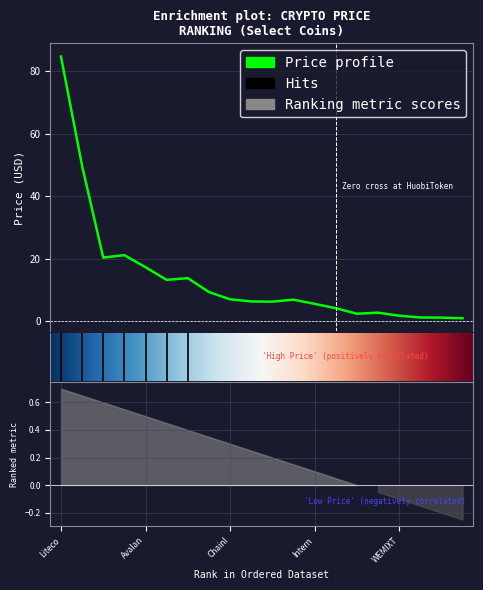

What is the ratio of the value at Chainlink to the value at Solana?

0.3